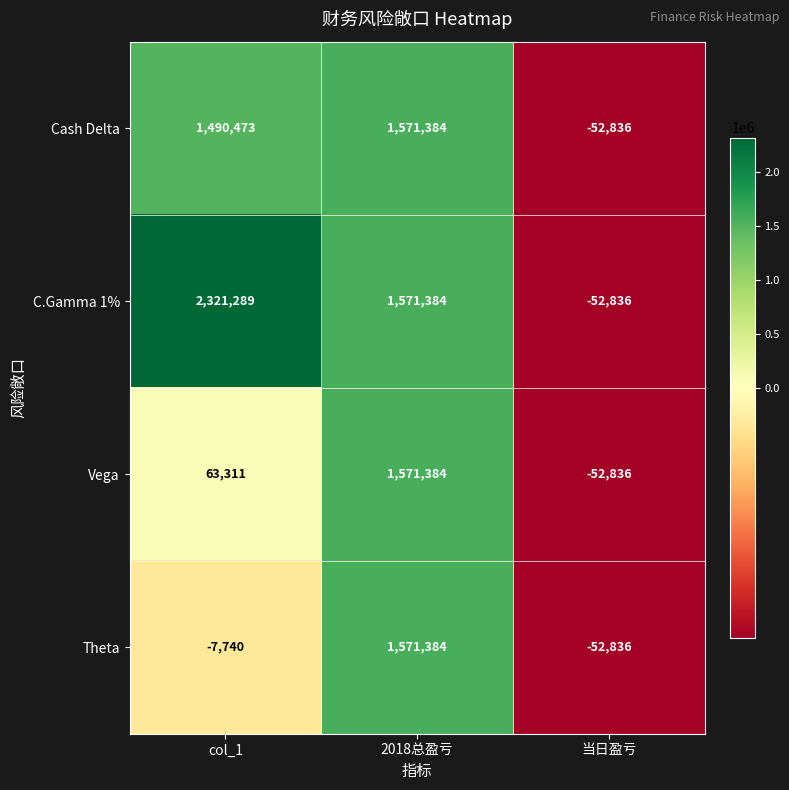

The value of C.Gamma 1% at col_1 is 3796198. True or false?

False